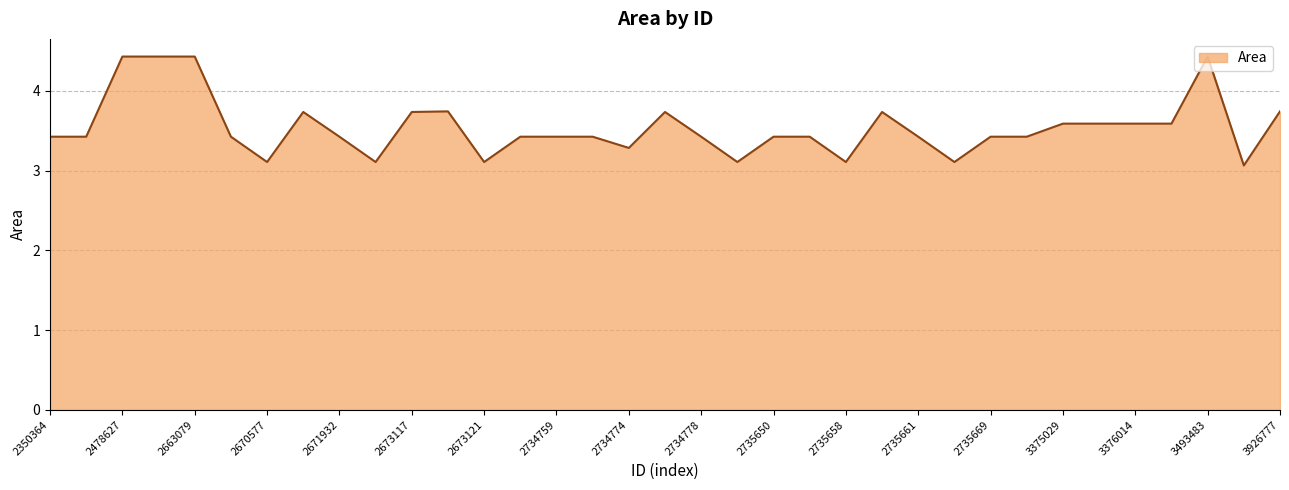

What is the greatest value displayed?

4.4